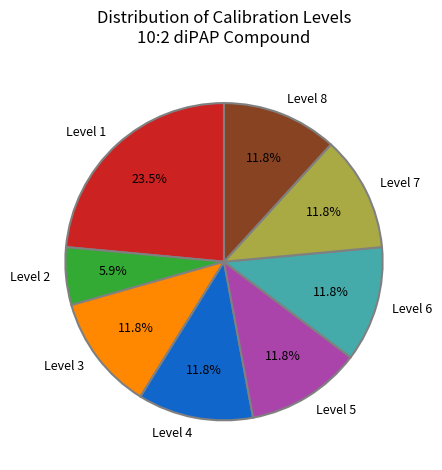

What is the ratio of the value at Level 3 to the value at Level 7?

1.0